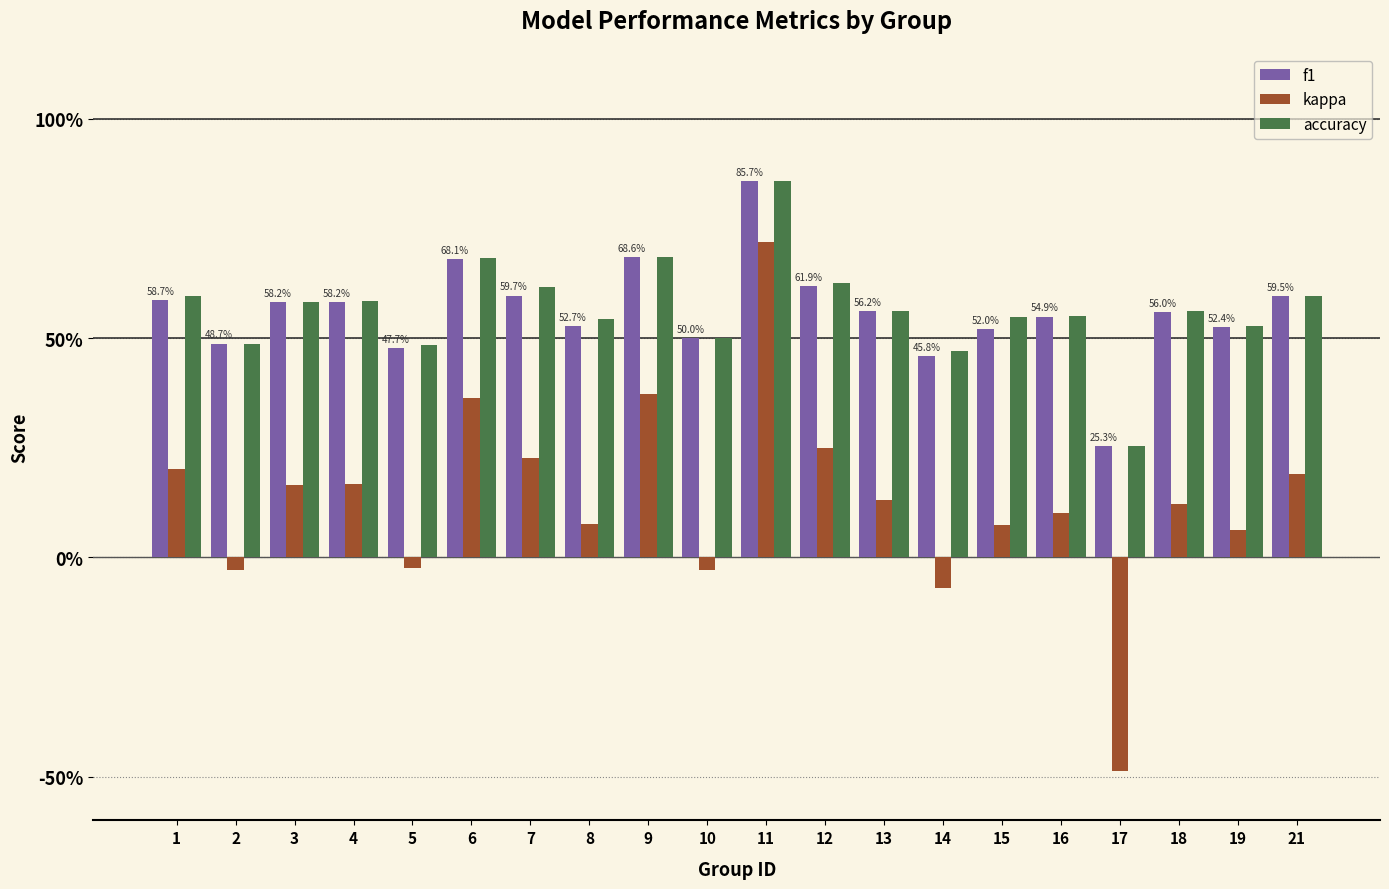

What is the difference between the maximum and minimum values in the kappa series?

1.2